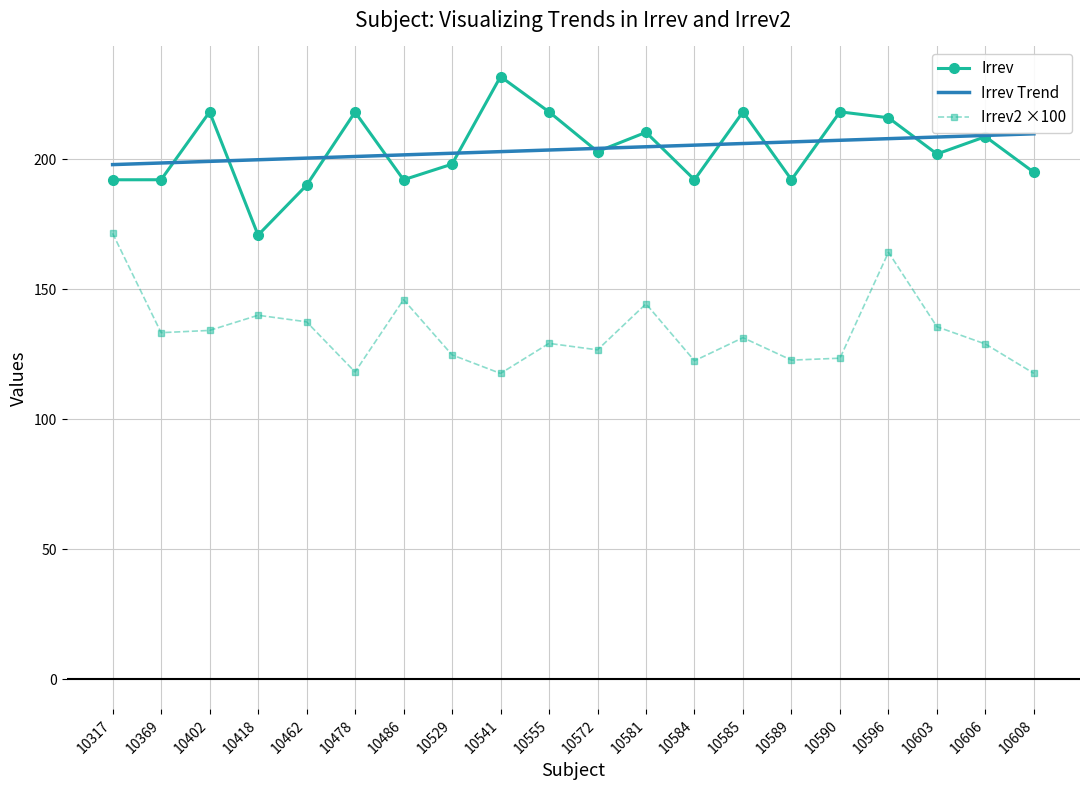

At which category is the sum across all series the highest?

10596